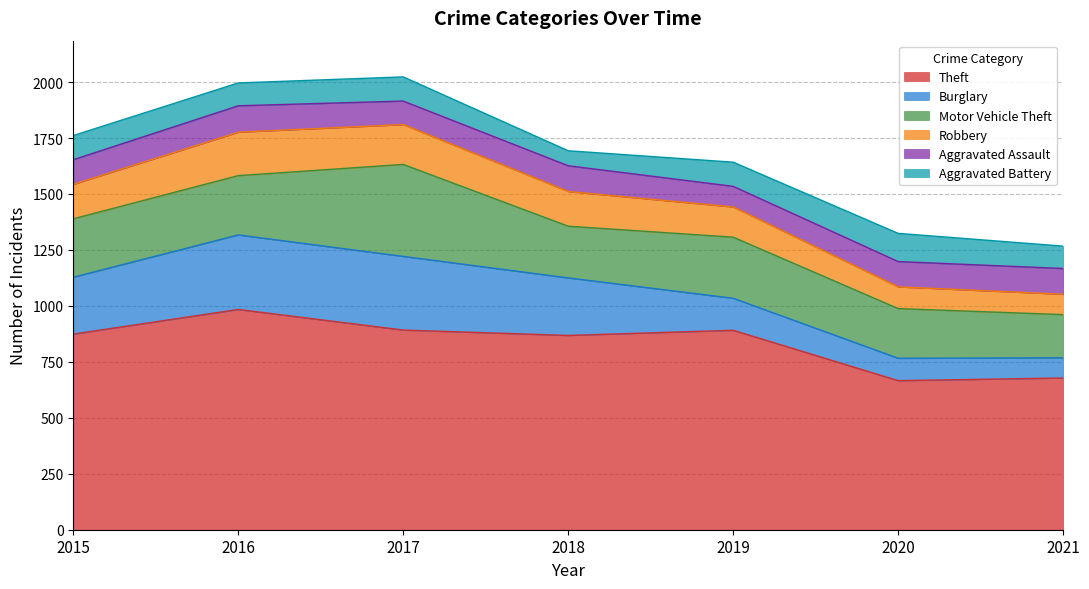

Which category has the highest value across all series?

2016